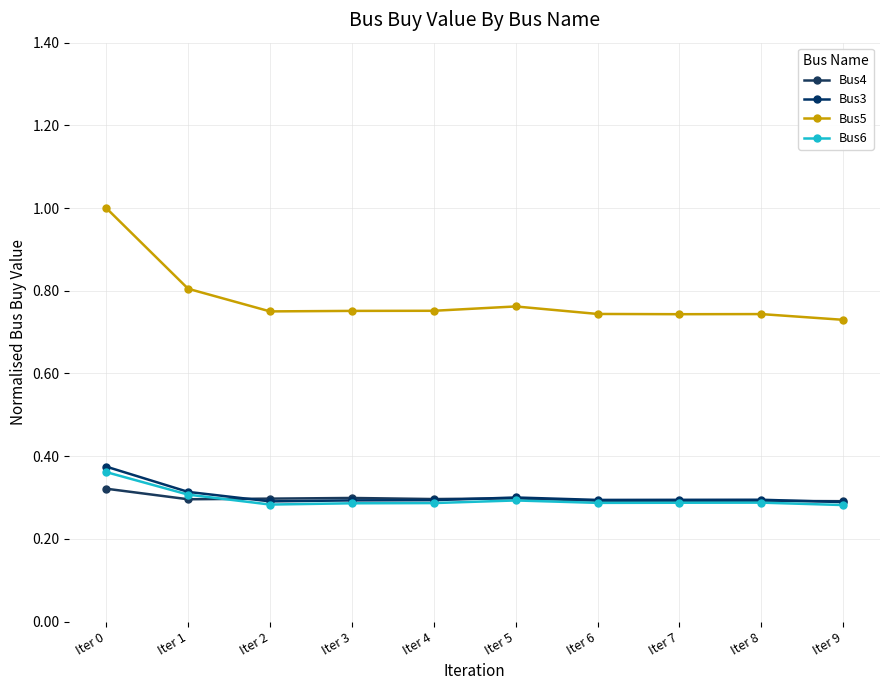

What is the sum of the Bus5 values at Iter 7 and Iter 9?

1.5